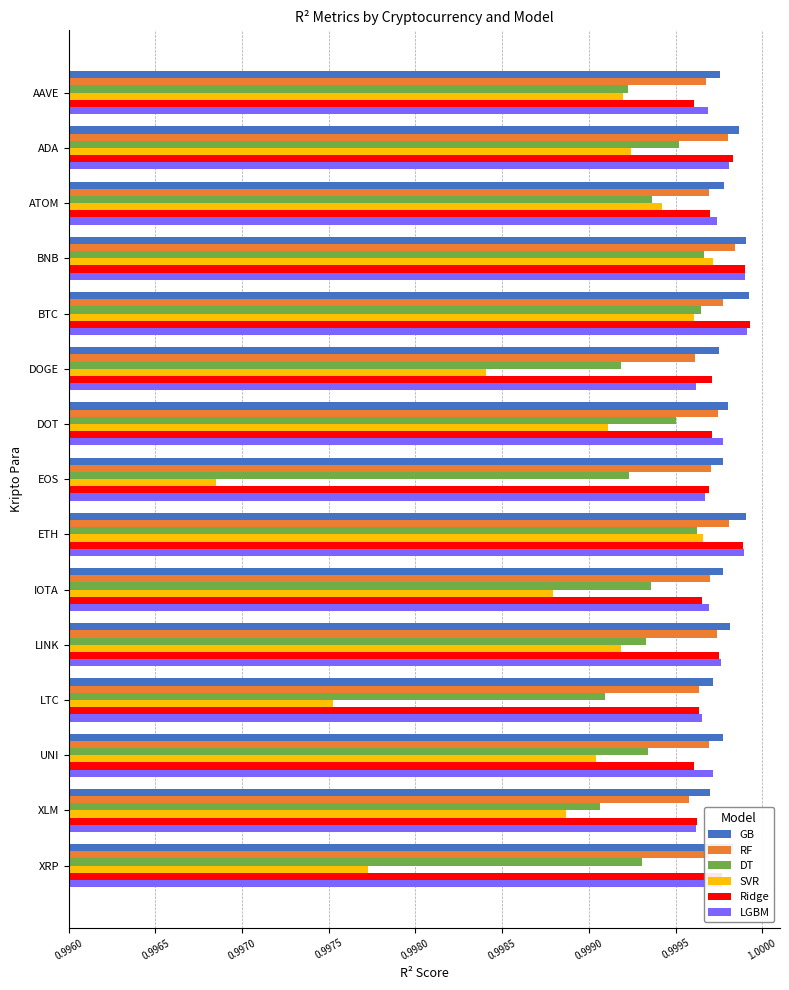

How many RF values are between 0 and 1?

15